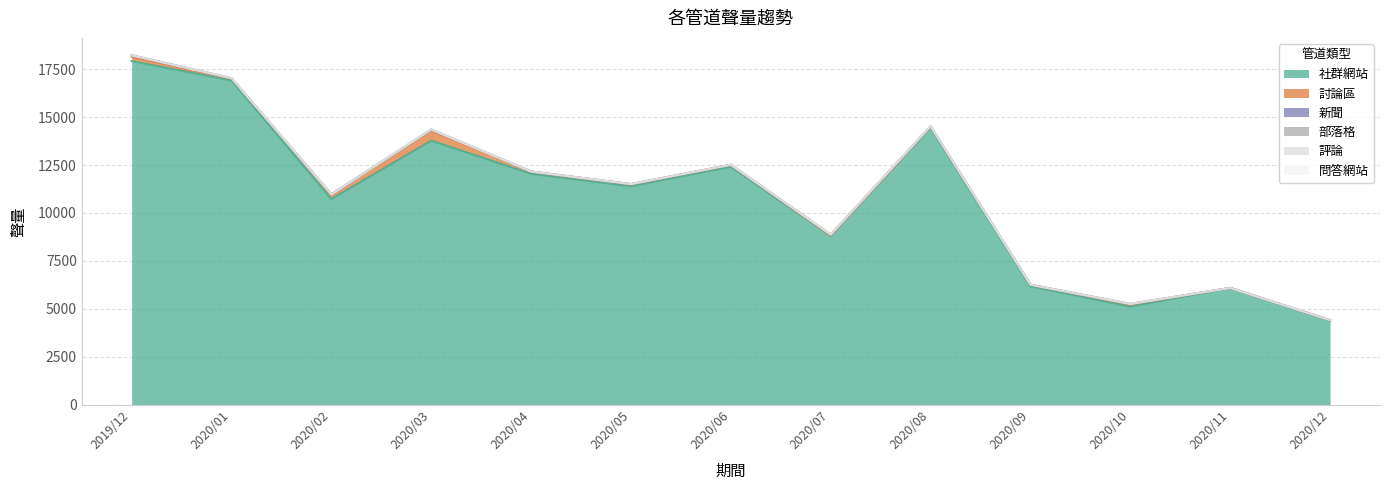

Reading left to right, transcribe all the data shown in this chart.

社群網站: 2019/12=17923	2020/01=16913	2020/02=10728	2020/03=13772	2020/04=12040	2020/05=11390	2020/06=12412	2020/07=8812	2020/08=14446	2020/09=6176	2020/10=5114	2020/11=6086	2020/12=4390
討論區: 2019/12=233	2020/01=86	2020/02=233	2020/03=538	2020/04=110	2020/05=105	2020/06=91	2020/07=8	2020/08=49	2020/09=74	2020/10=114	2020/11=3	2020/12=13
新聞: 2019/12=66	2020/01=27	2020/02=6	2020/03=39	2020/04=11	2020/05=9	2020/06=9	2020/07=48	2020/08=22	2020/09=5	2020/10=23	2020/11=1	2020/12=3
部落格: 2019/12=0	2020/01=4	2020/02=1	2020/03=2	2020/04=1	2020/05=2	2020/06=2	2020/07=1	2020/08=3	2020/09=1	2020/10=3	2020/11=1	2020/12=4
評論: 2019/12=0	2020/01=0	2020/02=0	2020/03=0	2020/04=0	2020/05=0	2020/06=0	2020/07=0	2020/08=0	2020/09=0	2020/10=0	2020/11=0	2020/12=0
問答網站: 2019/12=0	2020/01=0	2020/02=0	2020/03=0	2020/04=0	2020/05=0	2020/06=0	2020/07=0	2020/08=0	2020/09=0	2020/10=0	2020/11=0	2020/12=0